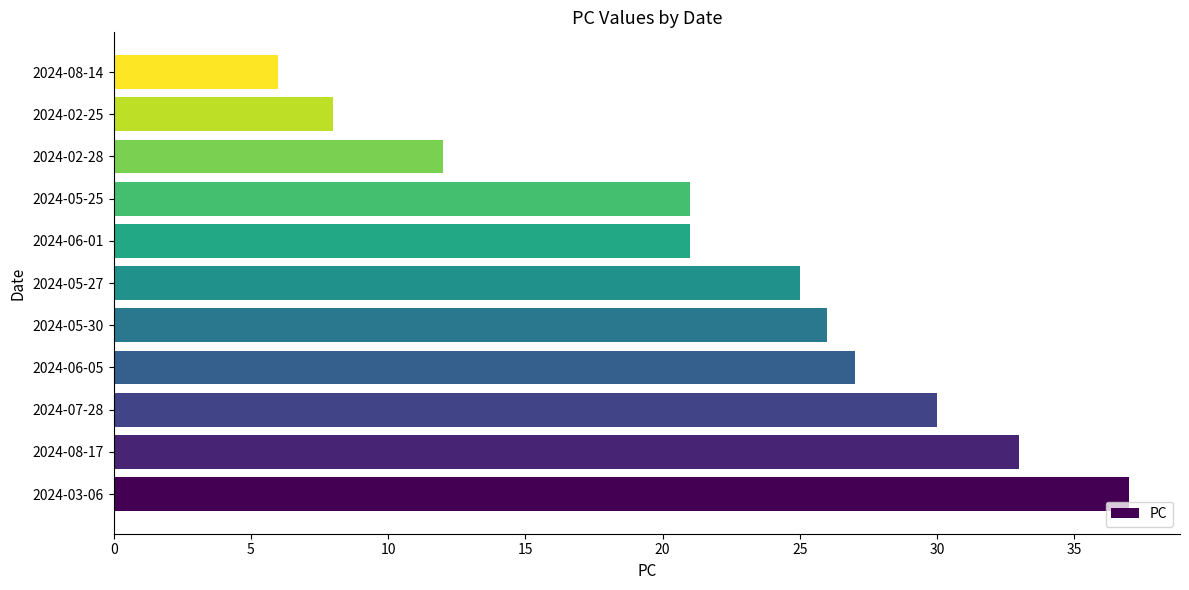

What is the change in value from 2024-08-17 to 2024-05-25?

-12